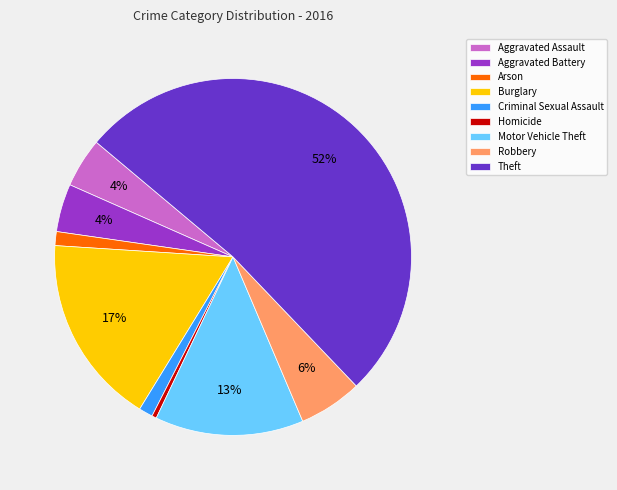

Which slice represents more than half of the pie?

Theft